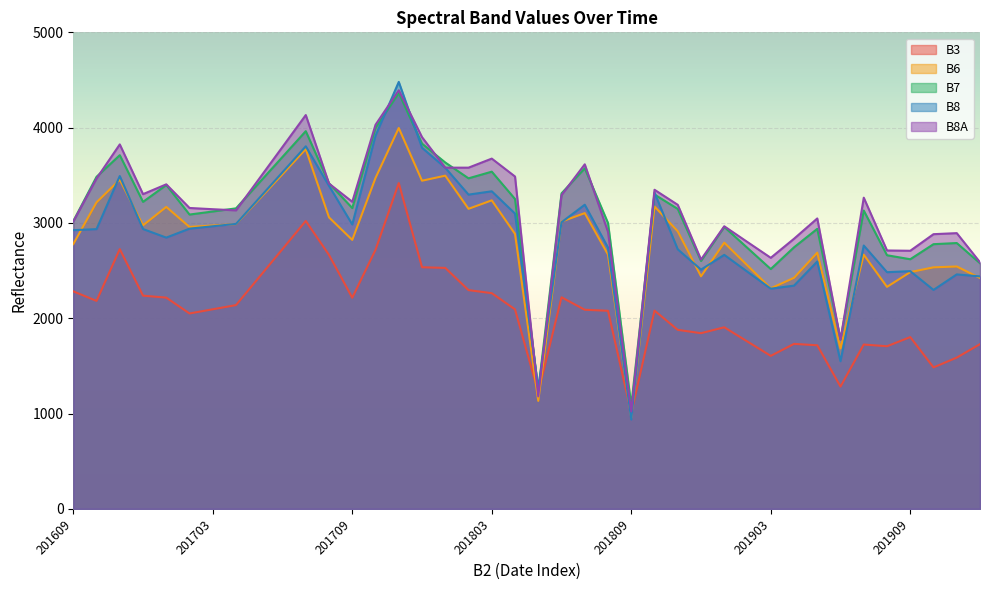

Which series has the largest range (max minus min)?

B8